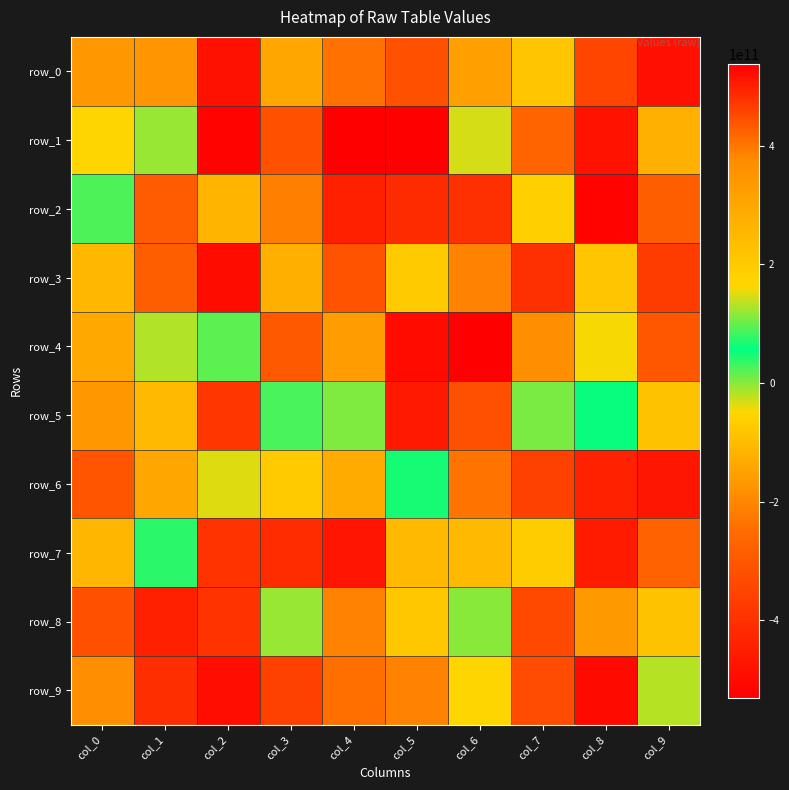

How many distinct data groups are displayed?

10